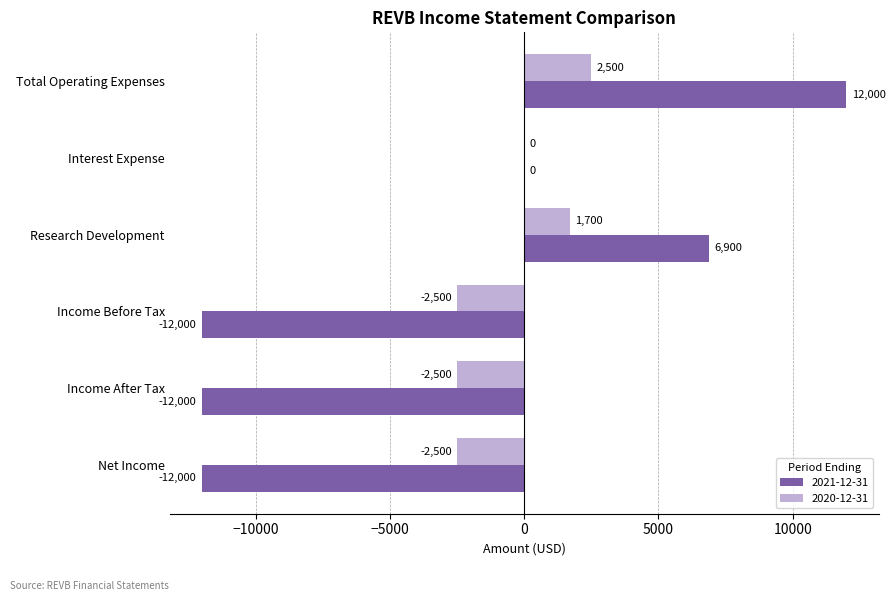

How many 2021-12-31 values are between -12000 and 6900?

5